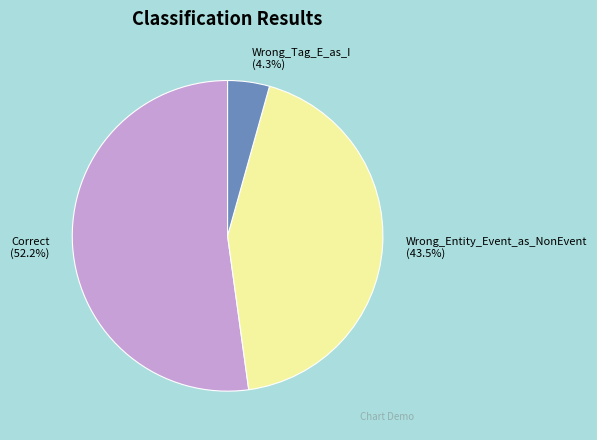

To the nearest percent, what is the difference between the largest and smallest slice percentages?

48%